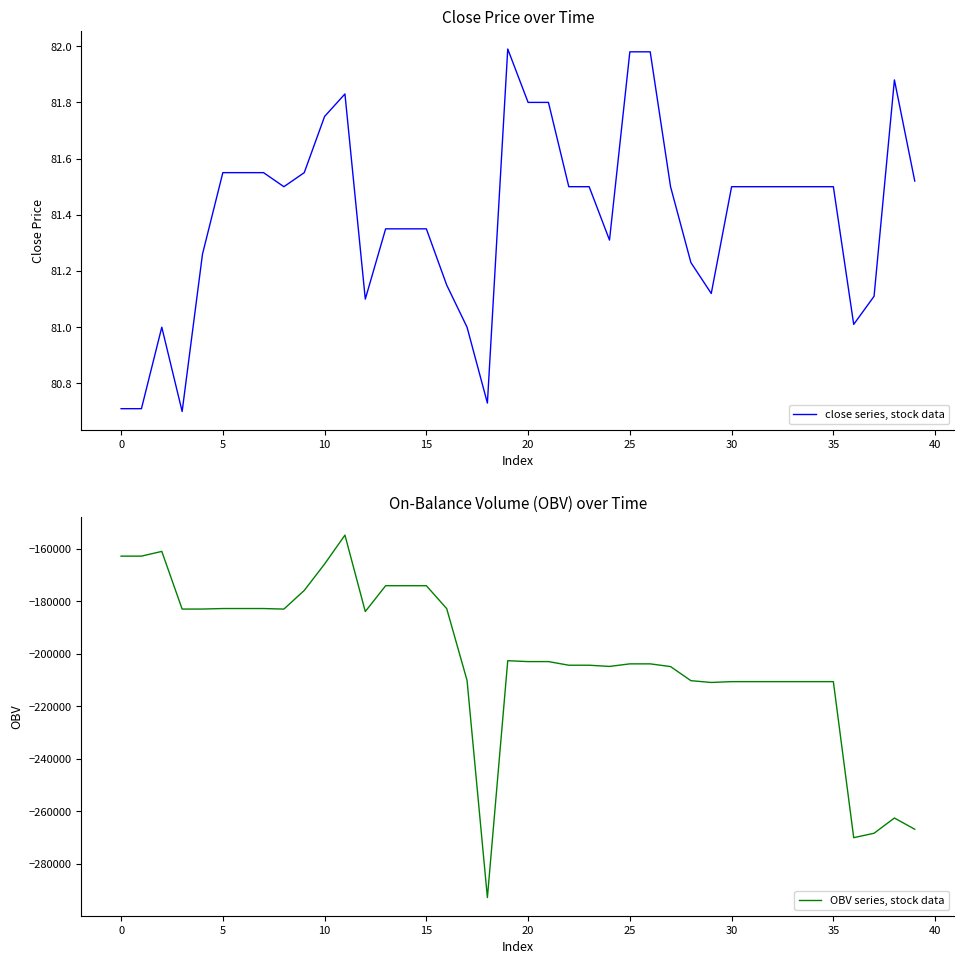

What is the minimum value for OBV series, stock data?

-292807.8